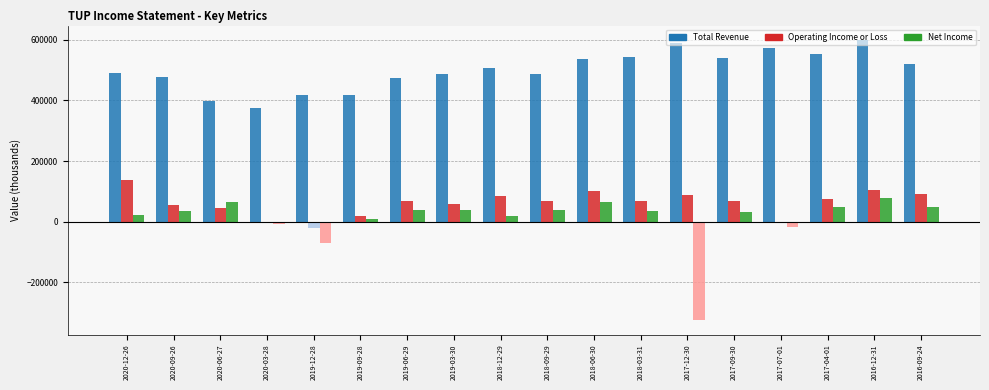

What is the maximum value shown in the chart?

600900